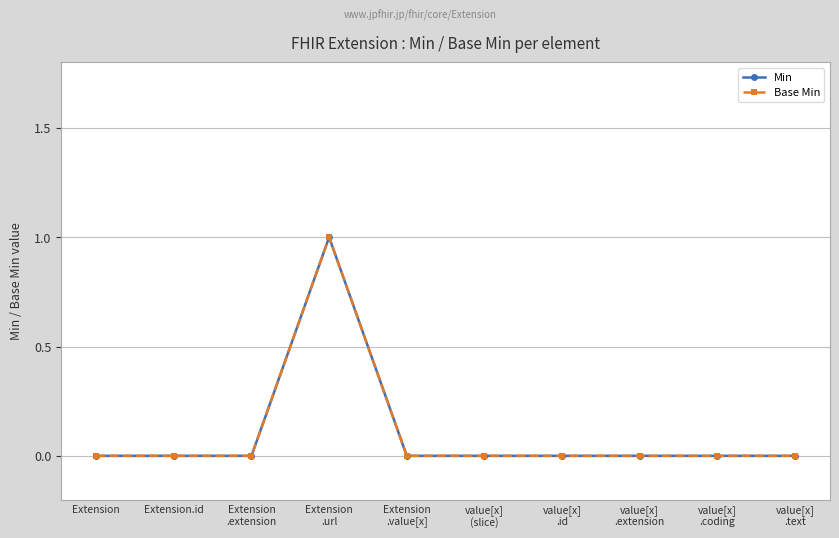

Does the chart have visible grid lines?

Yes